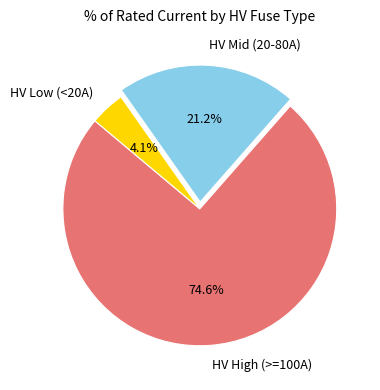

Rank the categories by value from highest to lowest.

HV High (>=100A), HV Mid (20-80A), HV Low (<20A)